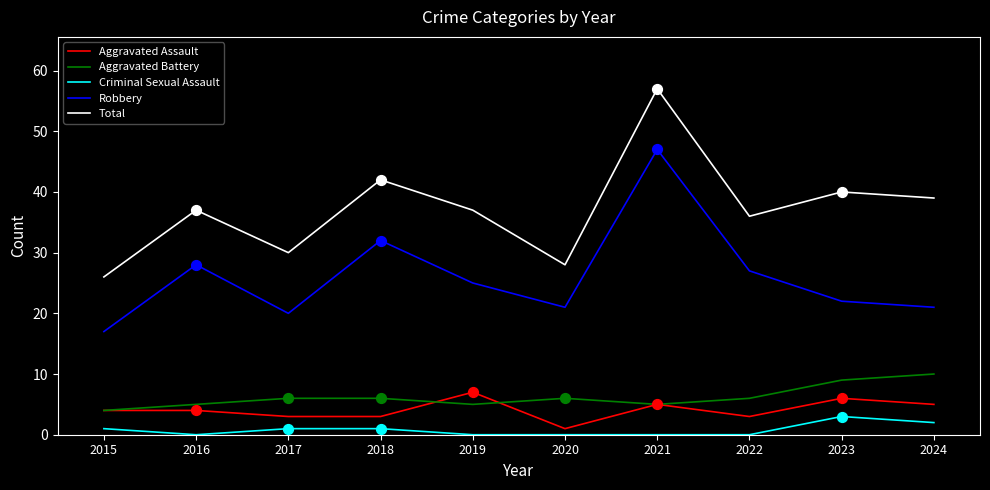

What are all the series names shown in the legend?

Aggravated Assault, Aggravated Battery, Criminal Sexual Assault, Robbery, Total